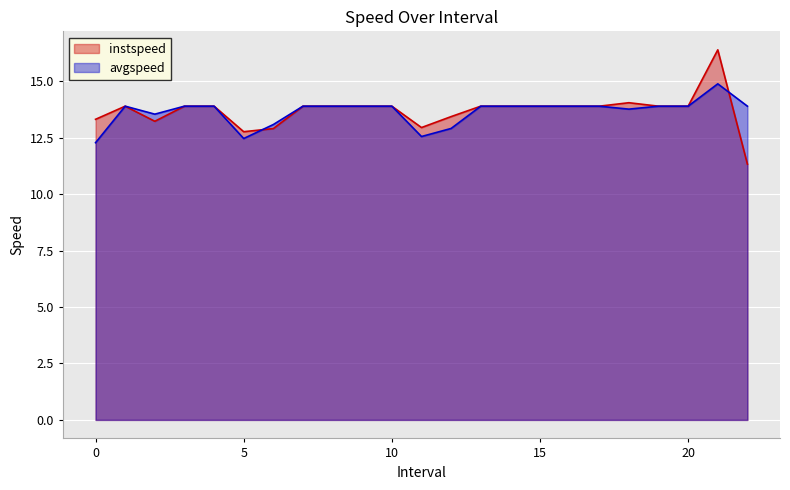

True or false: instspeed has more than 2 interior local peaks.

True